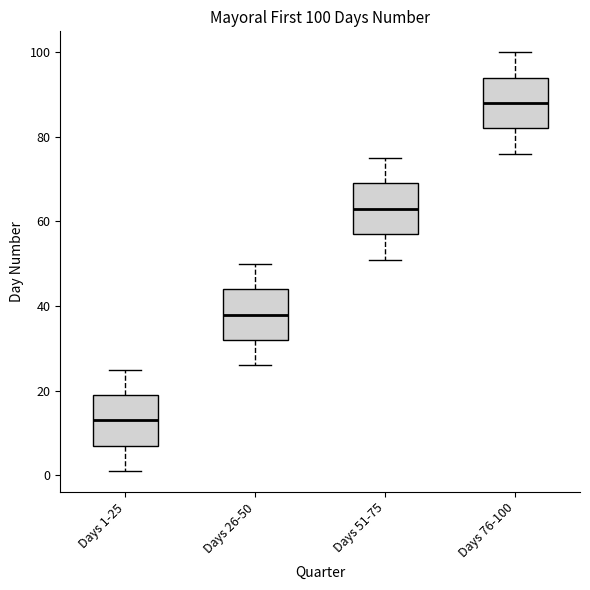

Which box has the lowest median line?

Days 1-25